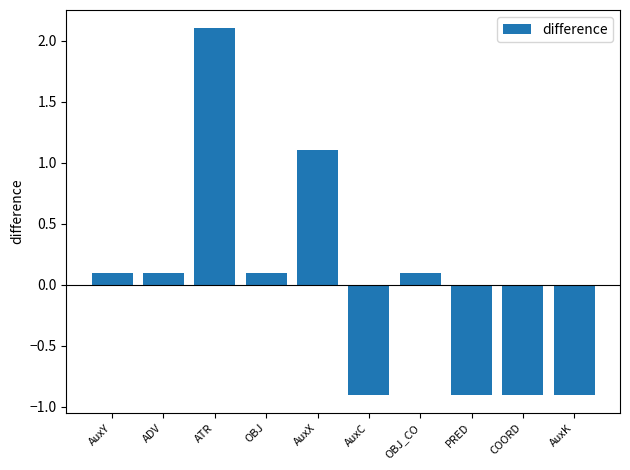

Does the chart contain any negative values?

Yes